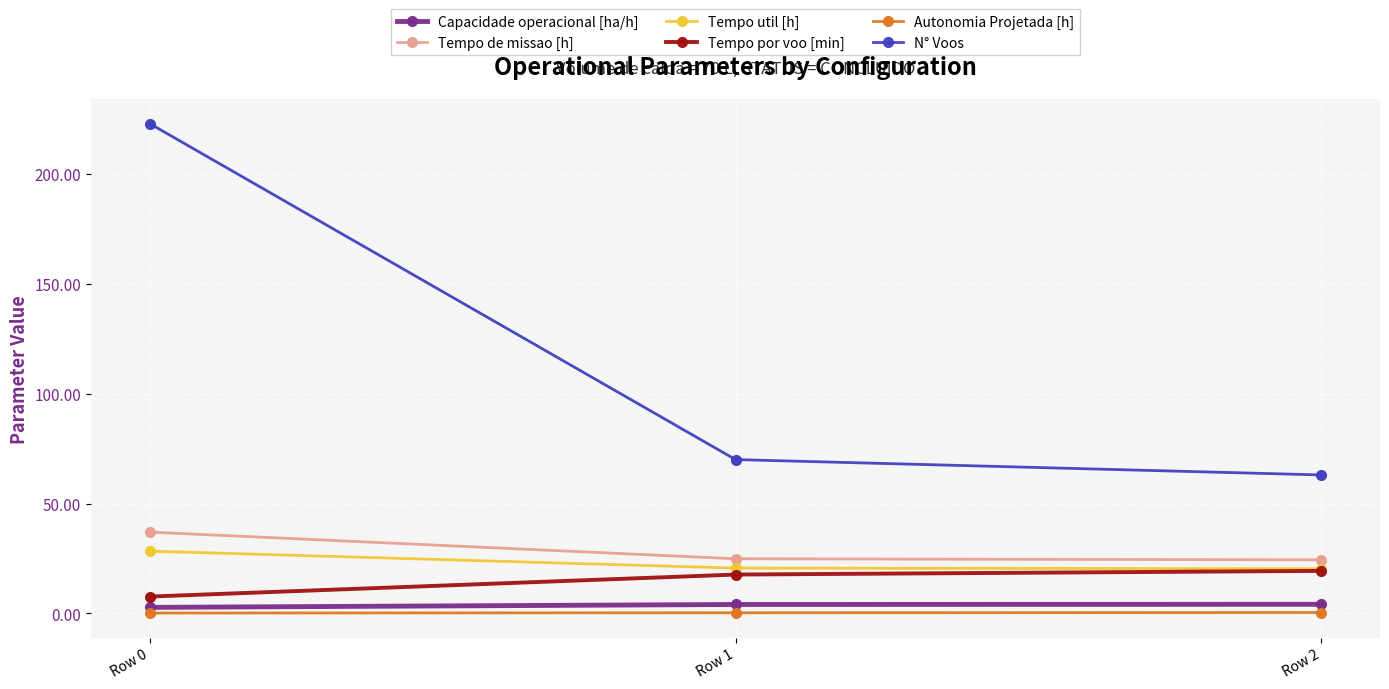

At which category is the sum across all series the highest?

Row 0